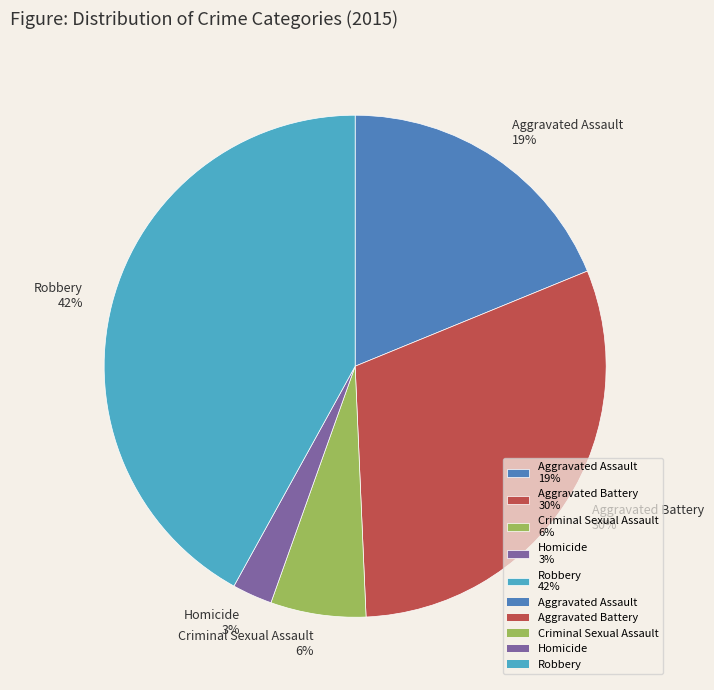

To the nearest percent, what is the combined percentage of Aggravated Assault and Criminal Sexual Assault?

25%